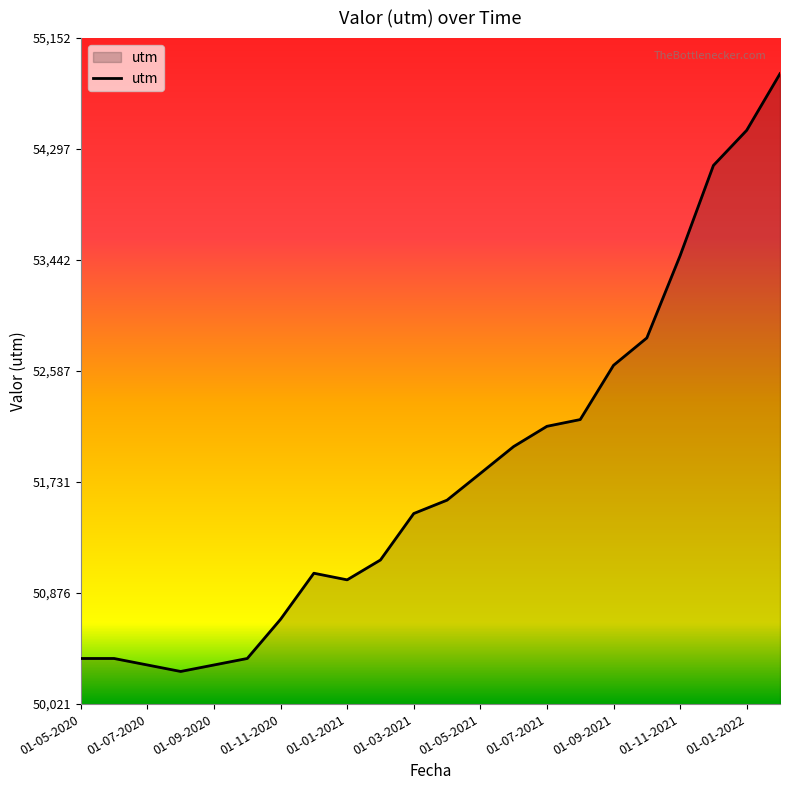

What is the minimum value shown in the chart?

50272